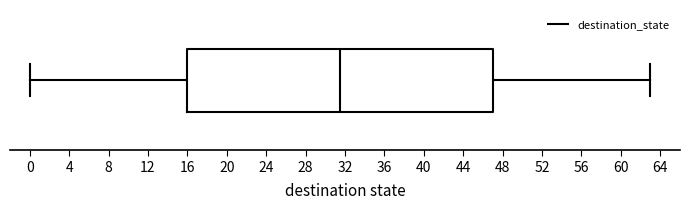

Transcribe this box plot: give where the median line is, the range the box spans, and where the two whiskers end, as read against the x-axis. The values are not printed on the chart, so give them approximately, as read against the axis.

median 31.5, box 16.0 to 47.0, whiskers 0.0 to 63.0